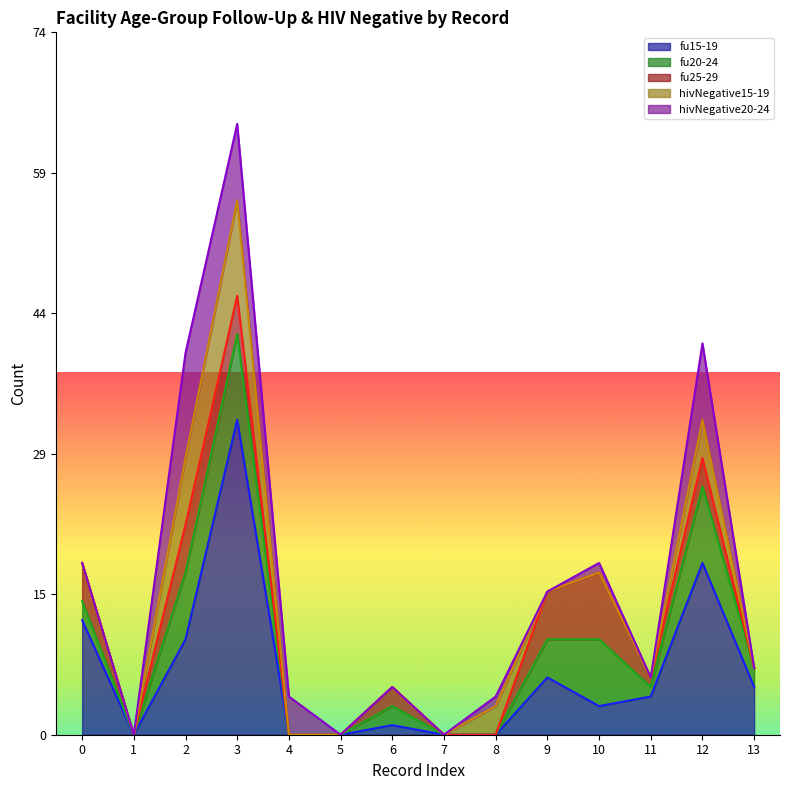

How many values in hivNegative15-19 are above zero?

4